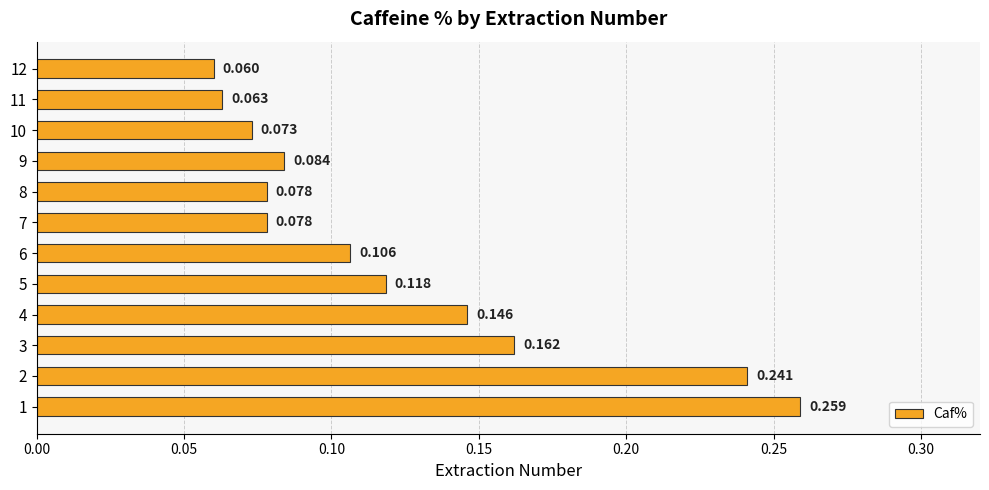

Where is the data nearest to the value 0?

12